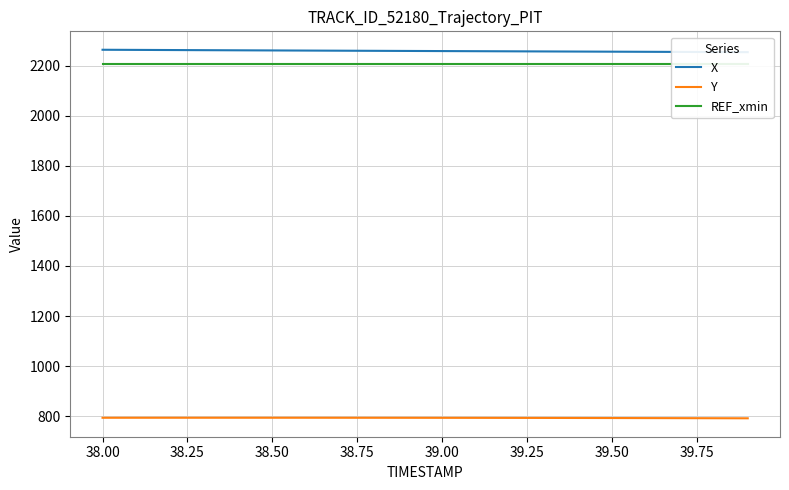

True or false: Y has a value of 502.7 at 38.00.

False